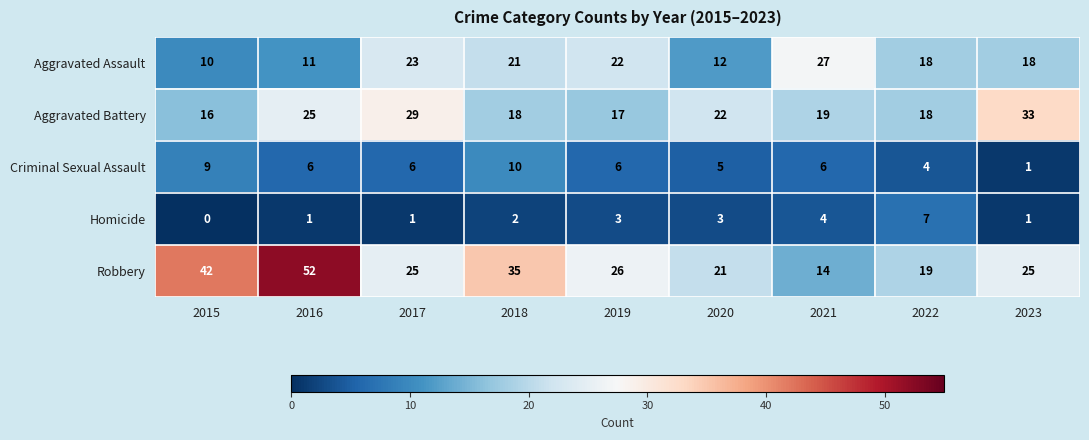

Which series has the widest spread of values?

Robbery